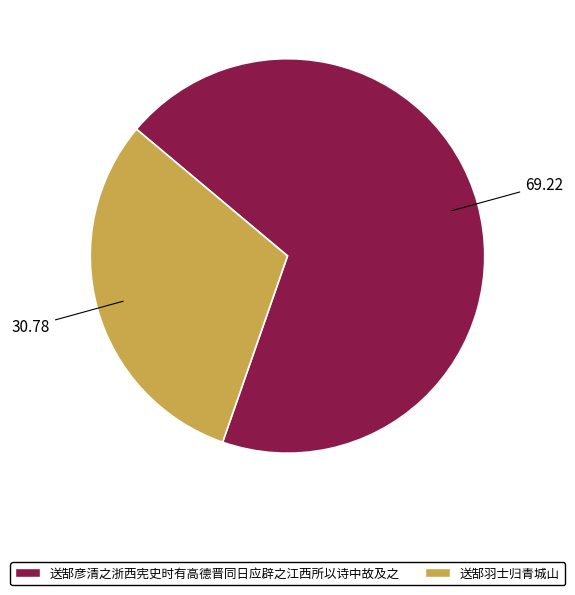

Between 送郜羽士归青城山 and 送郜彦清之浙西宪史时有高德晋同日应辟之江西所以诗中故及之, which is larger?

送郜彦清之浙西宪史时有高德晋同日应辟之江西所以诗中故及之